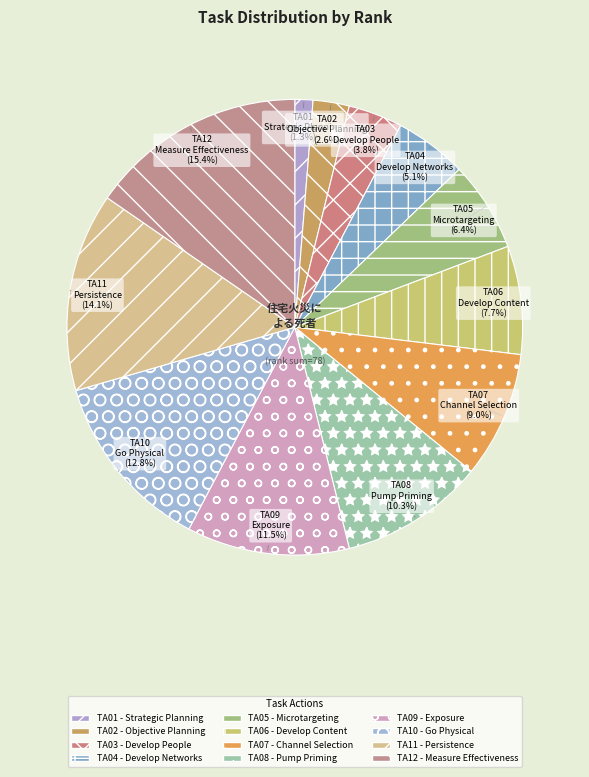

To the nearest percent, what is the difference between the largest and smallest slice percentages?

14%